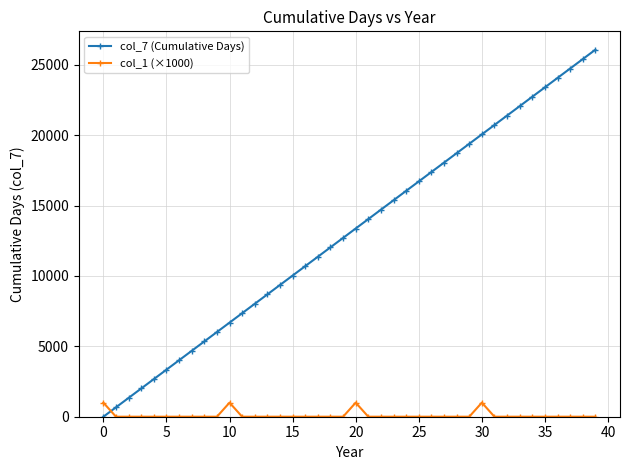

Which series has the largest range (max minus min)?

col_7 (Cumulative Days)